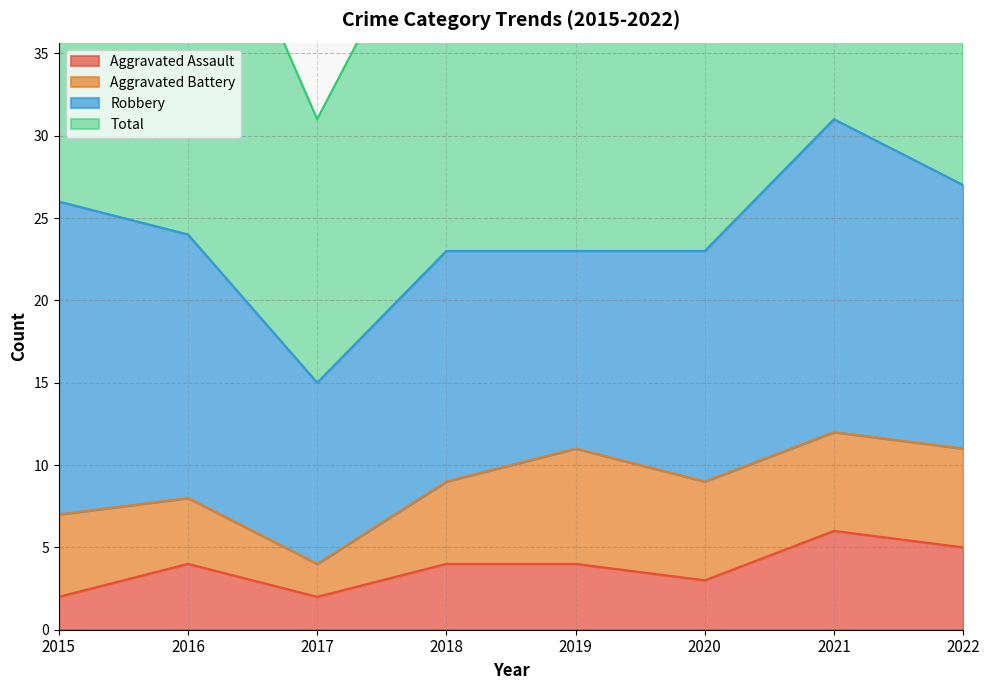

What value does the Aggravated Assault series have at 2019?

4